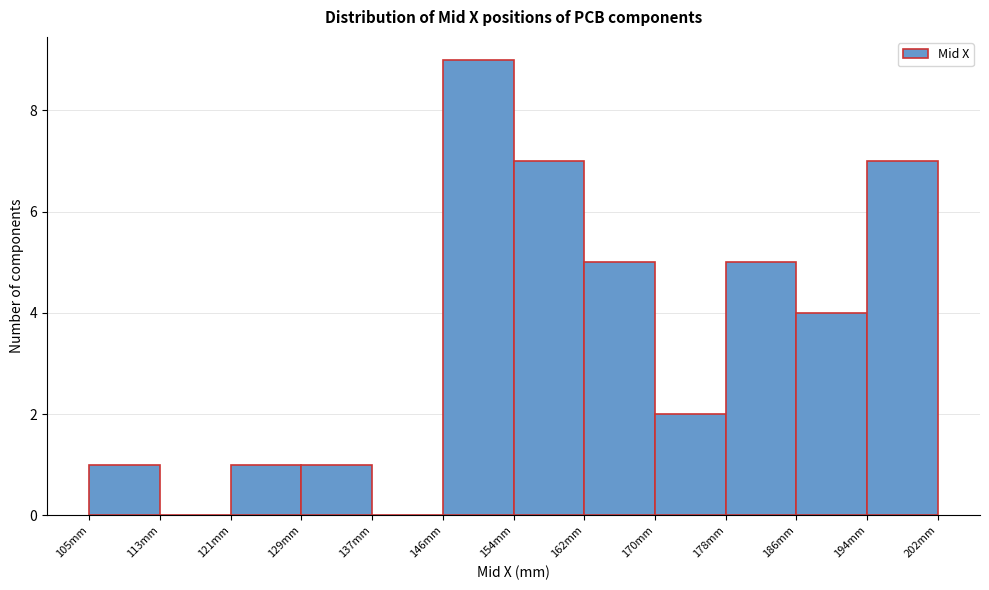

Reading left to right, list every bar in this chart as the range it spans on the x-axis followed by its height. Neither the bar edges nor the heights are printed on the chart, so give them approximately, as read against the axes.

105 to 113: 1
113 to 121: 0
121 to 129: 1
129 to 137: 1
137 to 146: 0
146 to 154: 9
154 to 162: 7
162 to 170: 5
170 to 178: 2
178 to 186: 5
186 to 194: 4
194 to 202: 7